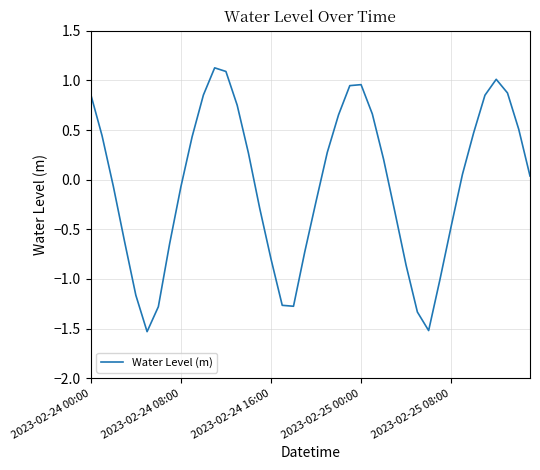

What is the minimum value shown in the chart?

-1.5